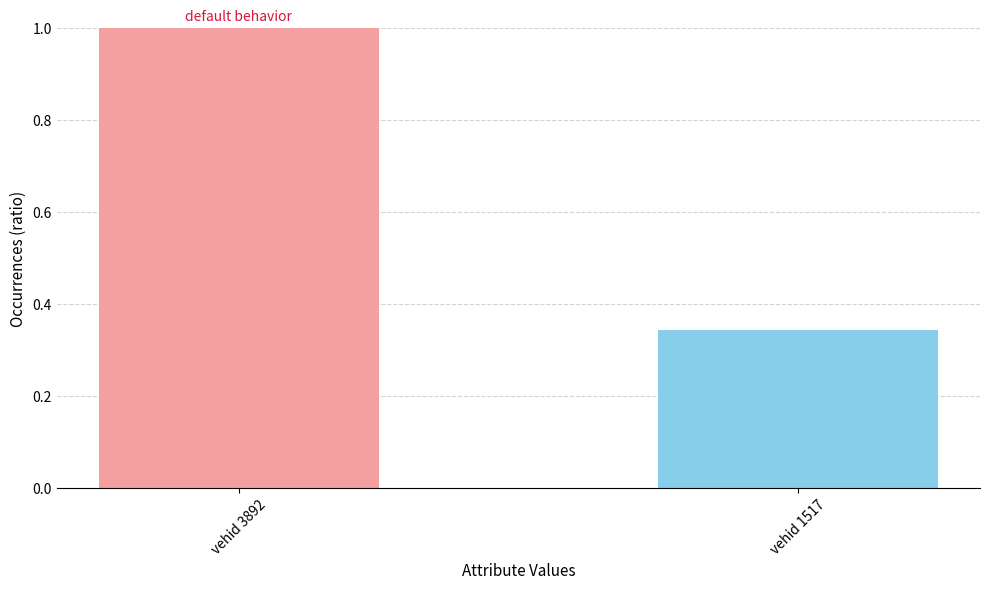

What is the value of the 1st bar from the left?

1.0